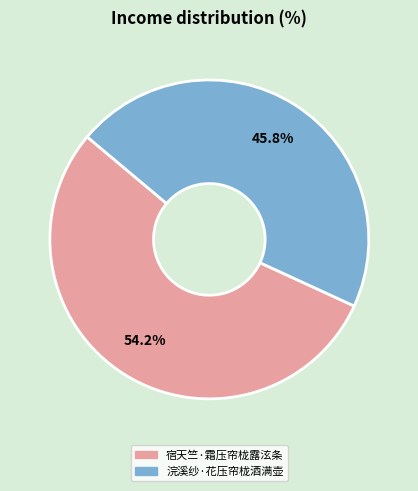

How many slices are in this pie chart?

2